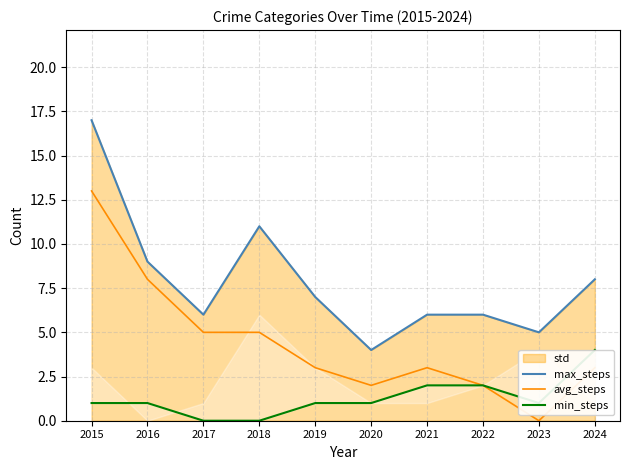

At which label is avg_steps closest to 6?

2017